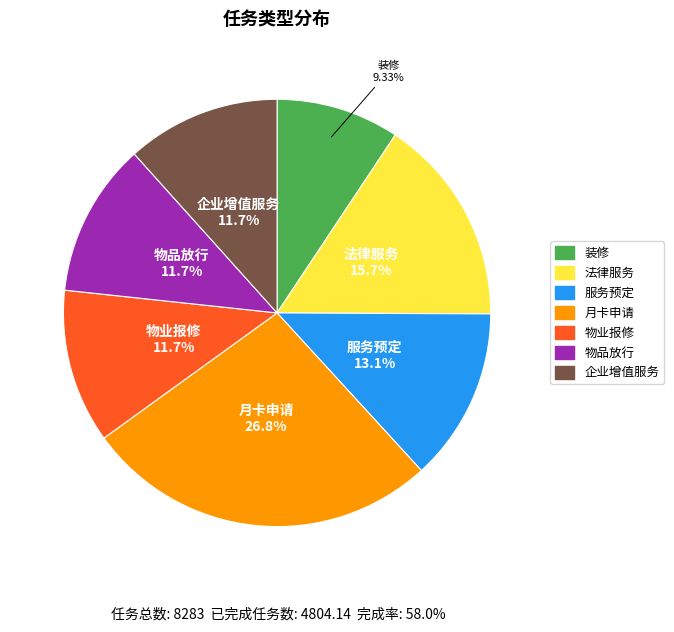

How many slices are in this pie chart?

7